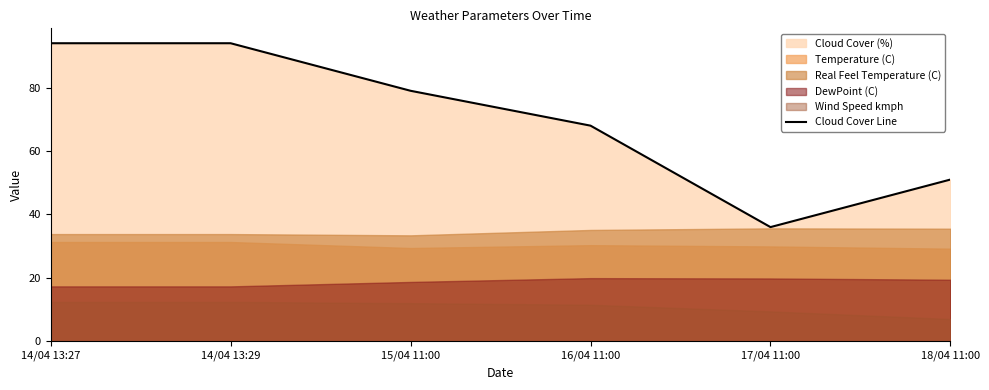

Reading left to right, list all the values displayed in this chart.

14/04 13:27=94	14/04 13:29=94	15/04 11:00=79	16/04 11:00=68	17/04 11:00=36	18/04 11:00=51